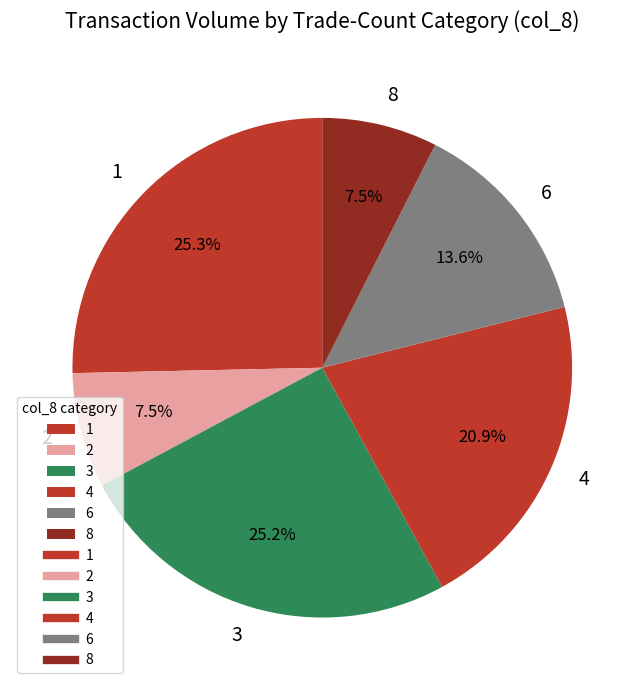

How many segments does this pie chart have?

6